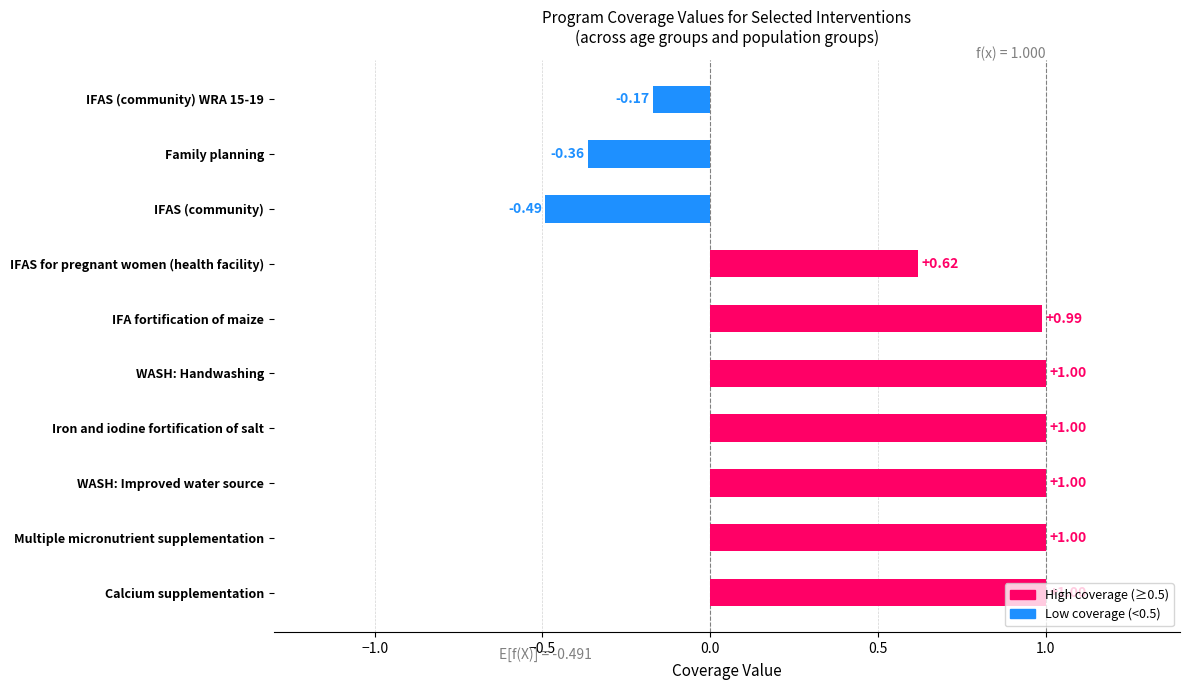

What is the value of the 4th bar from the left?

1.0